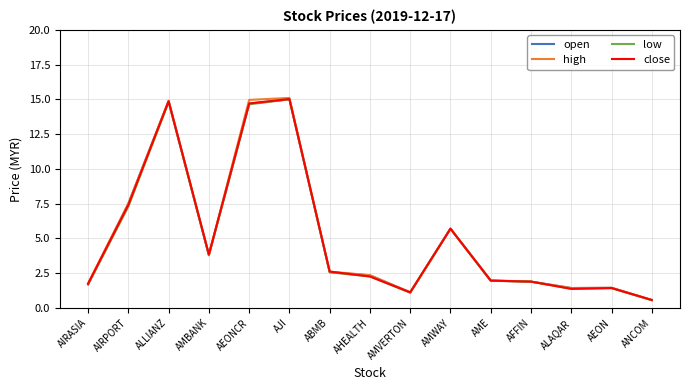

In high, how many points are higher than both neighbors (excluding endpoints)?

4